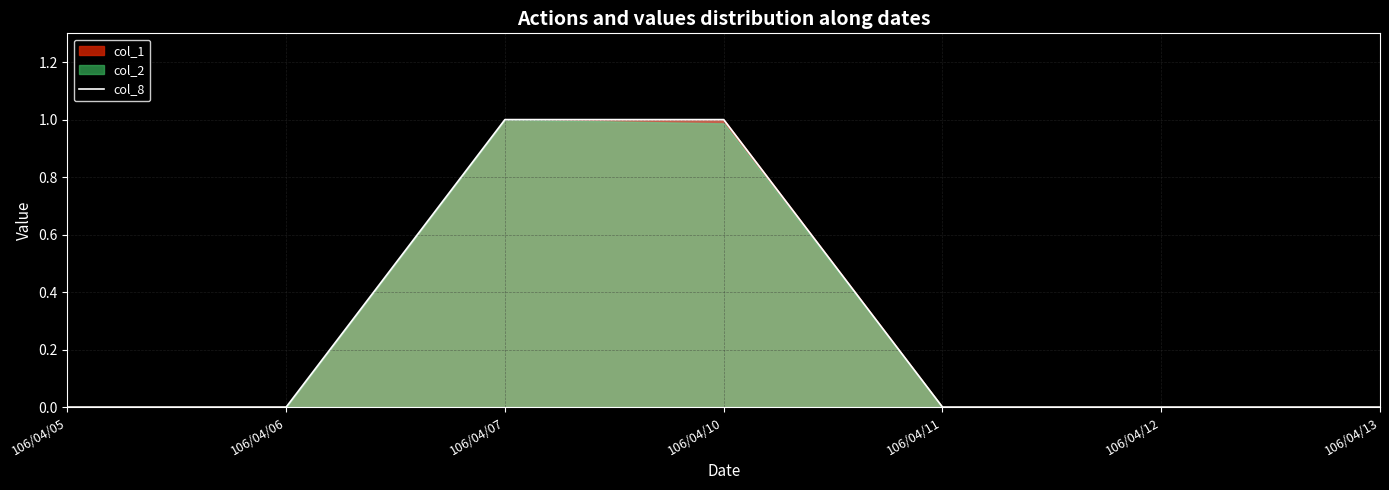

Reading left to right, what are all the values shown in this chart?

106/04/05=0	106/04/06=0	106/04/07=1	106/04/10=1	106/04/11=0	106/04/12=0	106/04/13=0